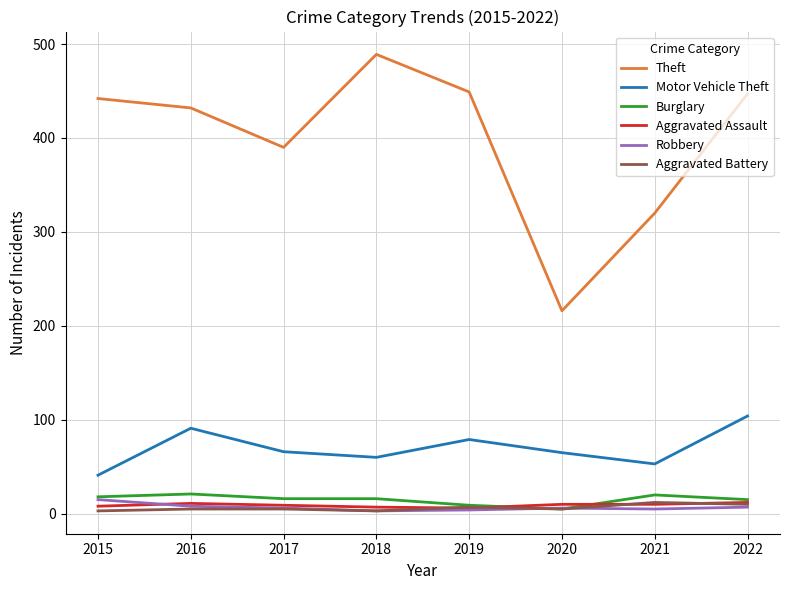

The value of Theft at 2021 is 320. True or false?

True